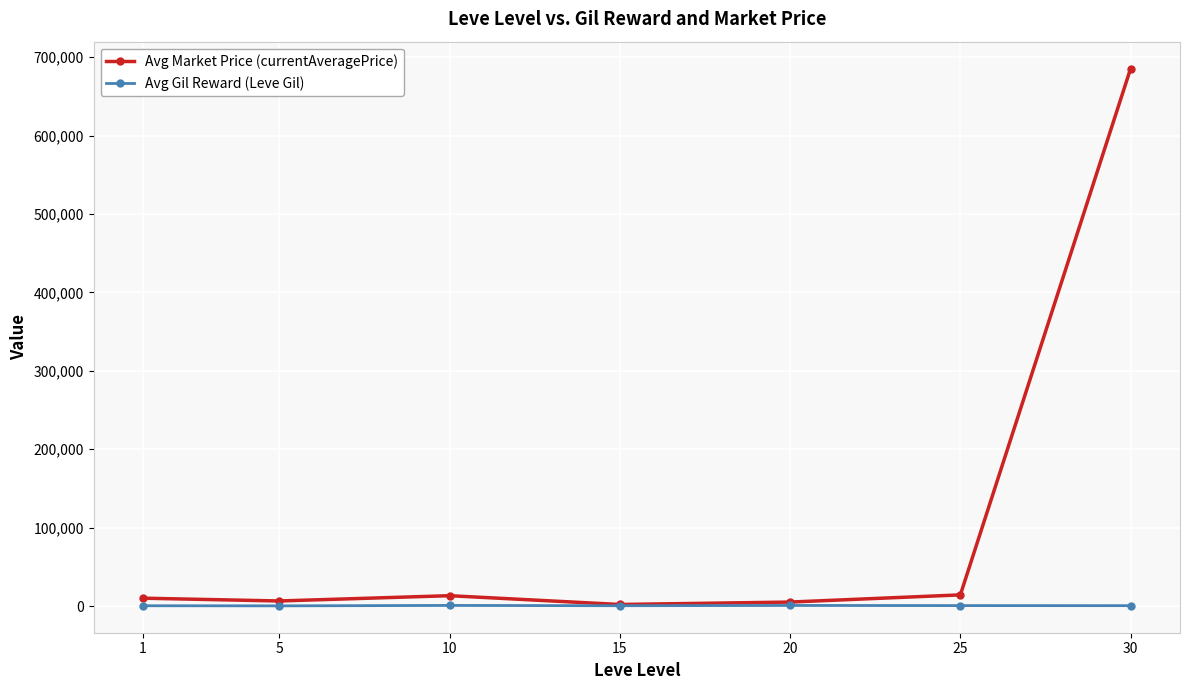

What is the value of the Avg Market Price (currentAveragePrice) point at the 7th from the left?

685500.0